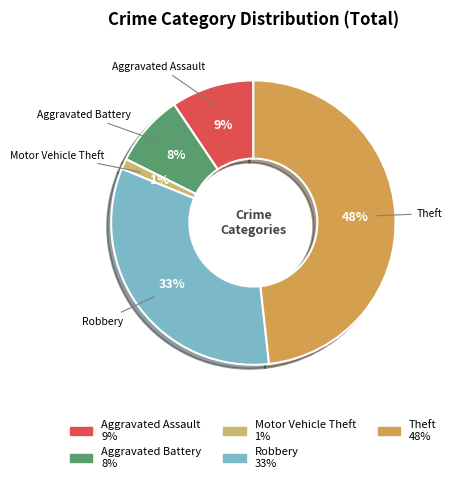

To the nearest percent, what is the difference between the largest and smallest slice percentages?

47%